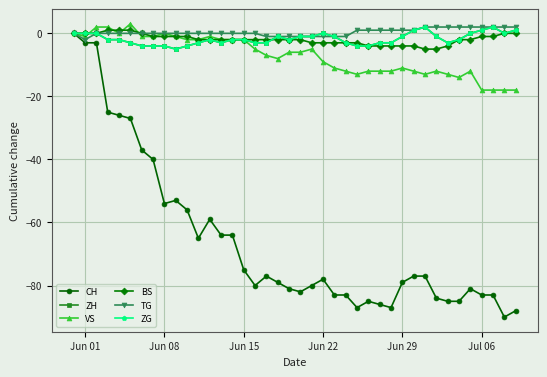

What is the lowest value of the TG series?

-2